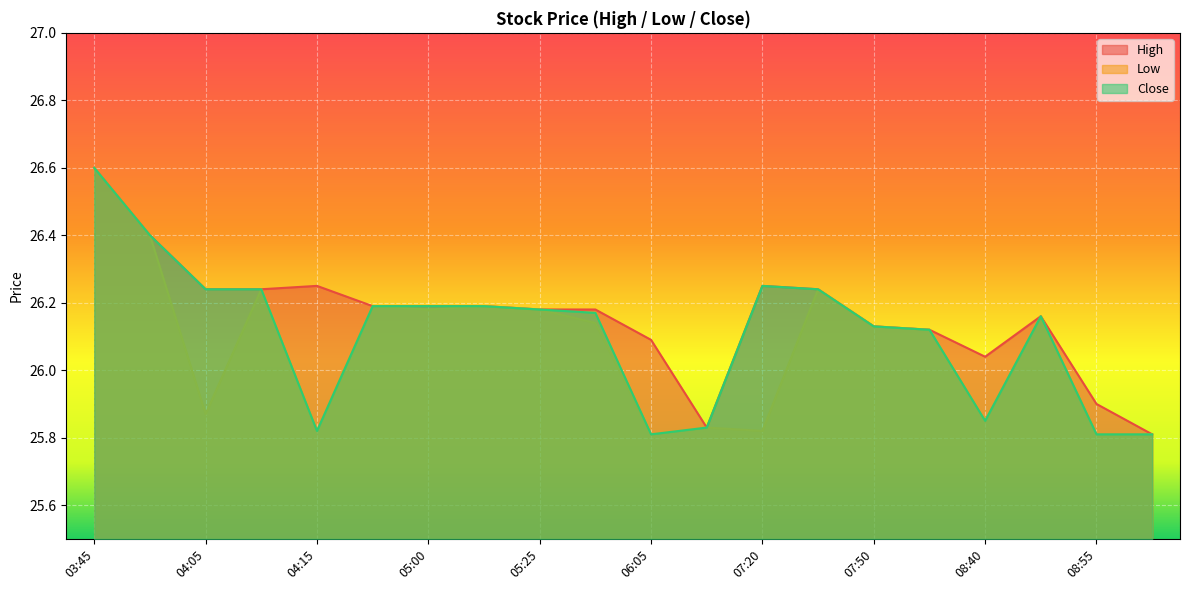

Is it true that Close equals 25.8 at 06:50?

True